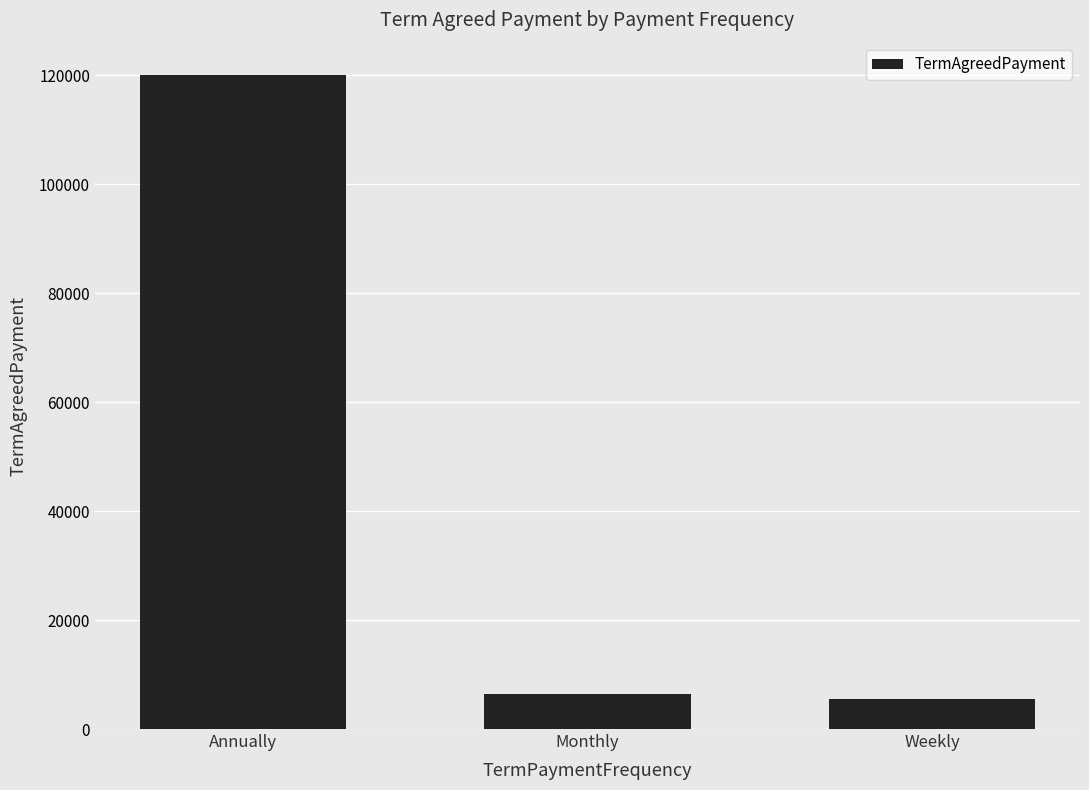

What is the greatest value displayed?

120000